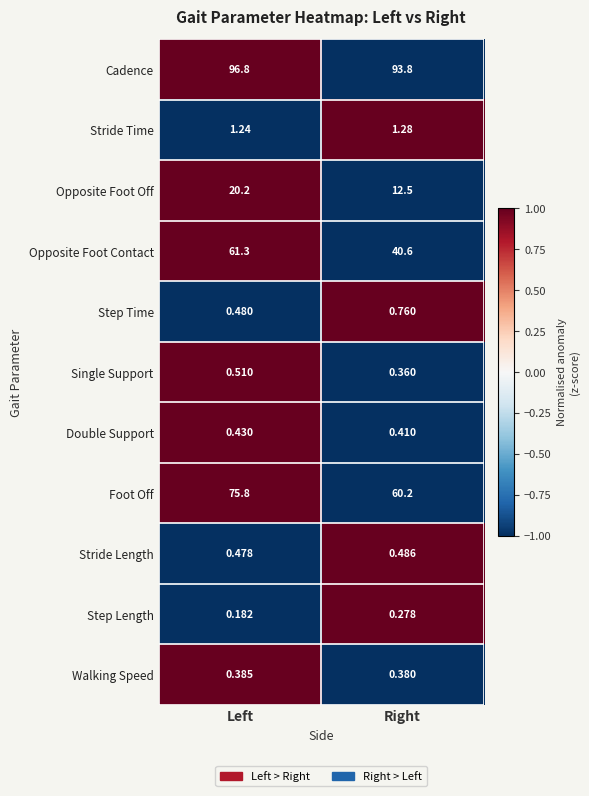

Which series has the largest range (max minus min)?

Opposite Foot Contact